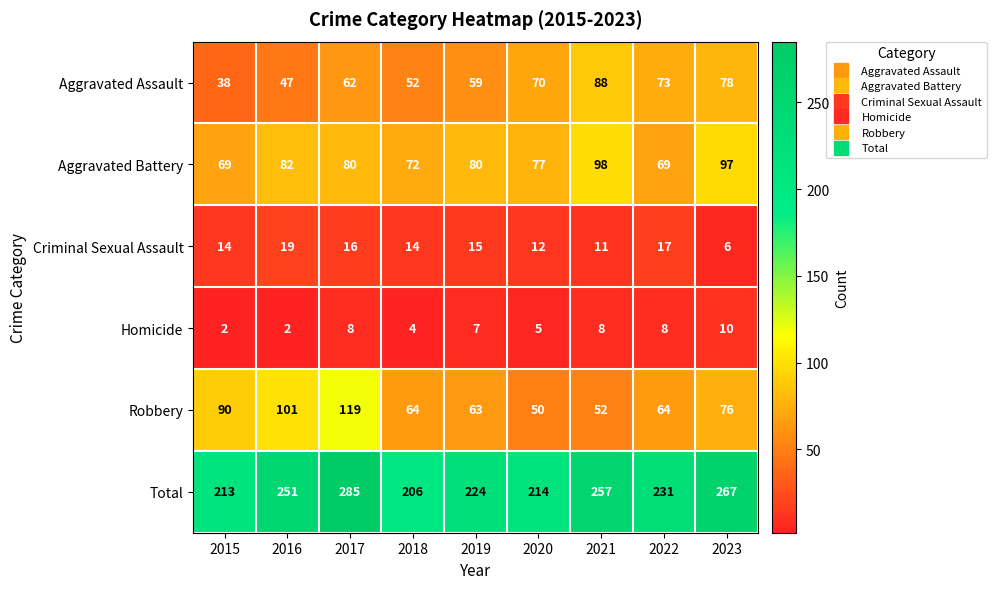

What is the difference between the second highest and minimum values in the Aggravated Assault series?

40